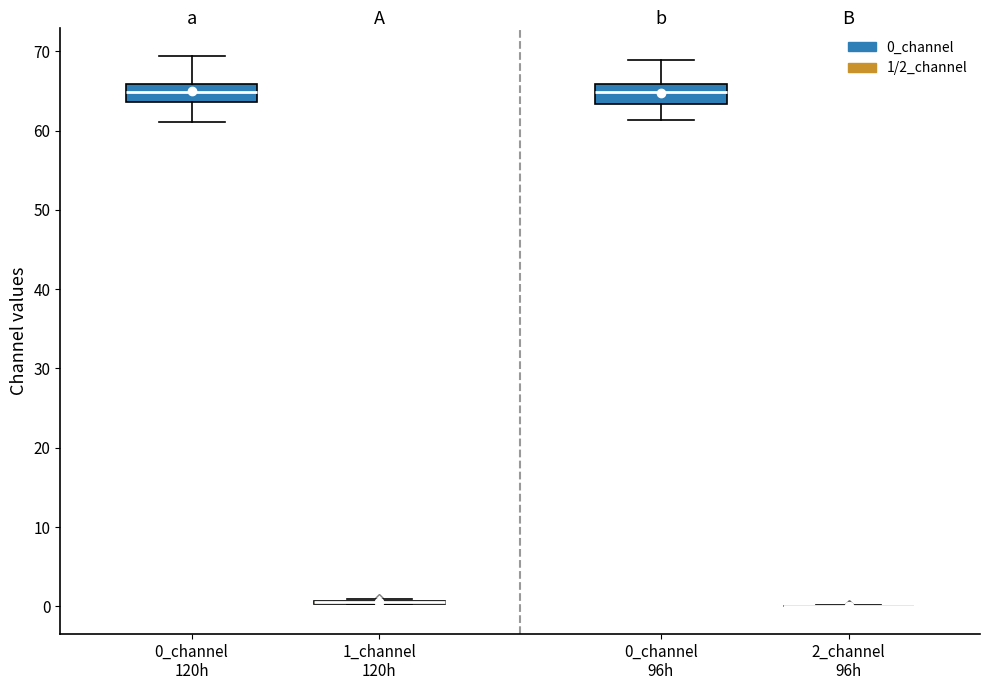

Reading left to right, read every box against the y-axis: the position of its median line, the range the box covers, and the ends of its whiskers. The values are not printed on the chart, so give them approximately, as read against the axis.

0_channel 120h: median 65, box 64 to 66, whiskers 61 to 69
1_channel 120h: box collapsed to a line at 1, whiskers 0 to 1
0_channel 96h: median 65, box 63 to 66, whiskers 61 to 69
2_channel 96h: box collapsed to a line at 0, whiskers 0 to 0